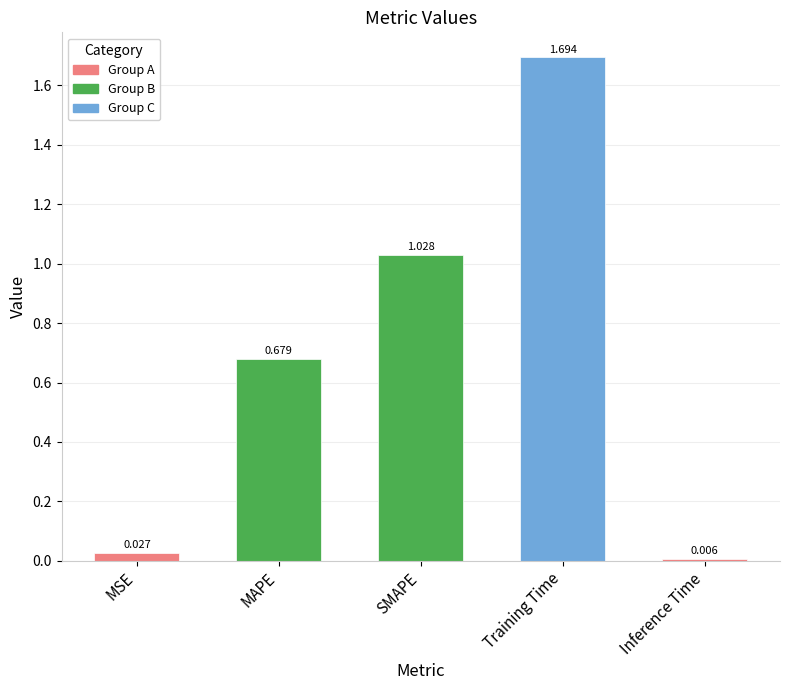

What is the sum of all values?

3.4